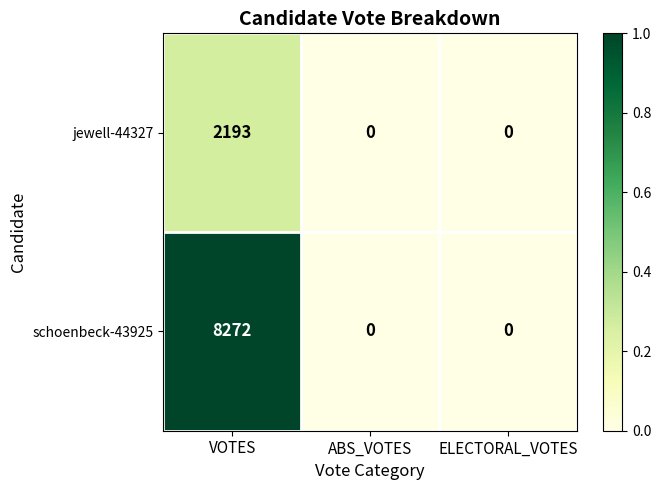

List the series in order of their overall mean, lowest first.

jewell-44327, schoenbeck-43925